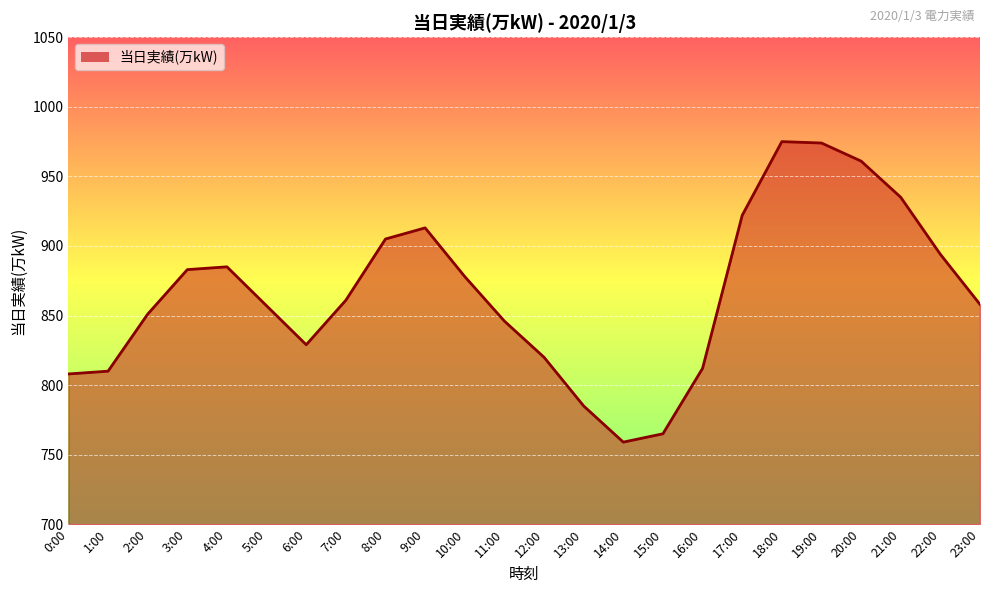

What position from the left is 19:00?

20